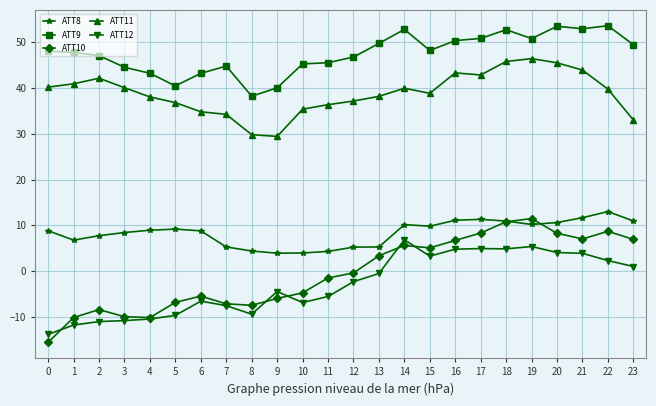

How many categories are shown in the chart?

24